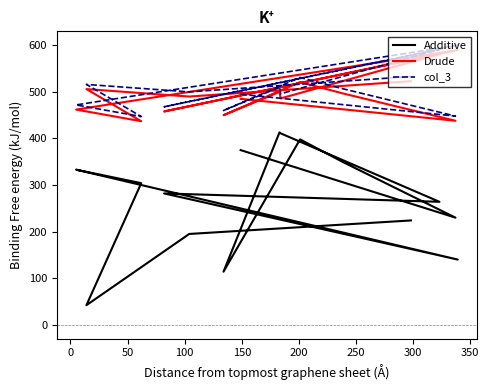

Rank the series by their maximum value, from lowest to highest.

Additive, Drude, col_3